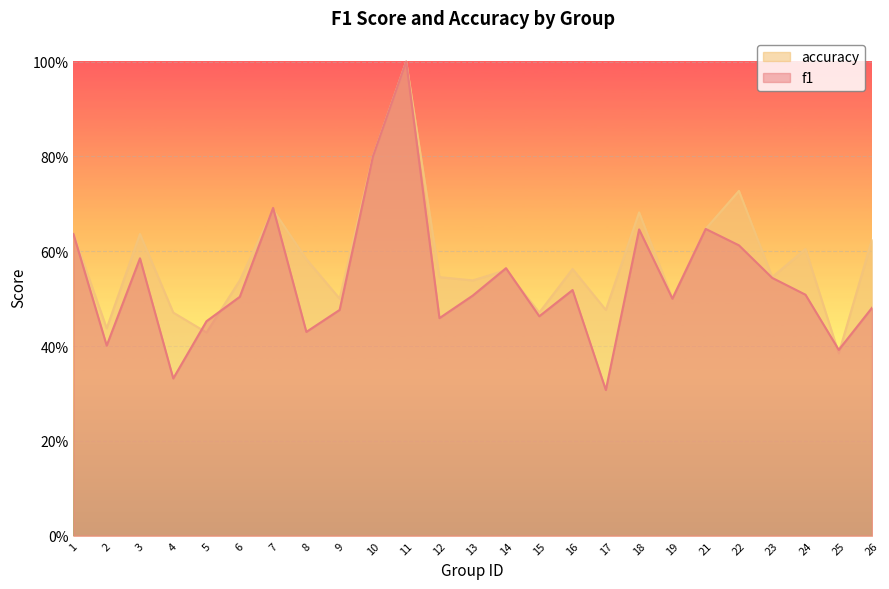

How many series are shown in this chart?

2